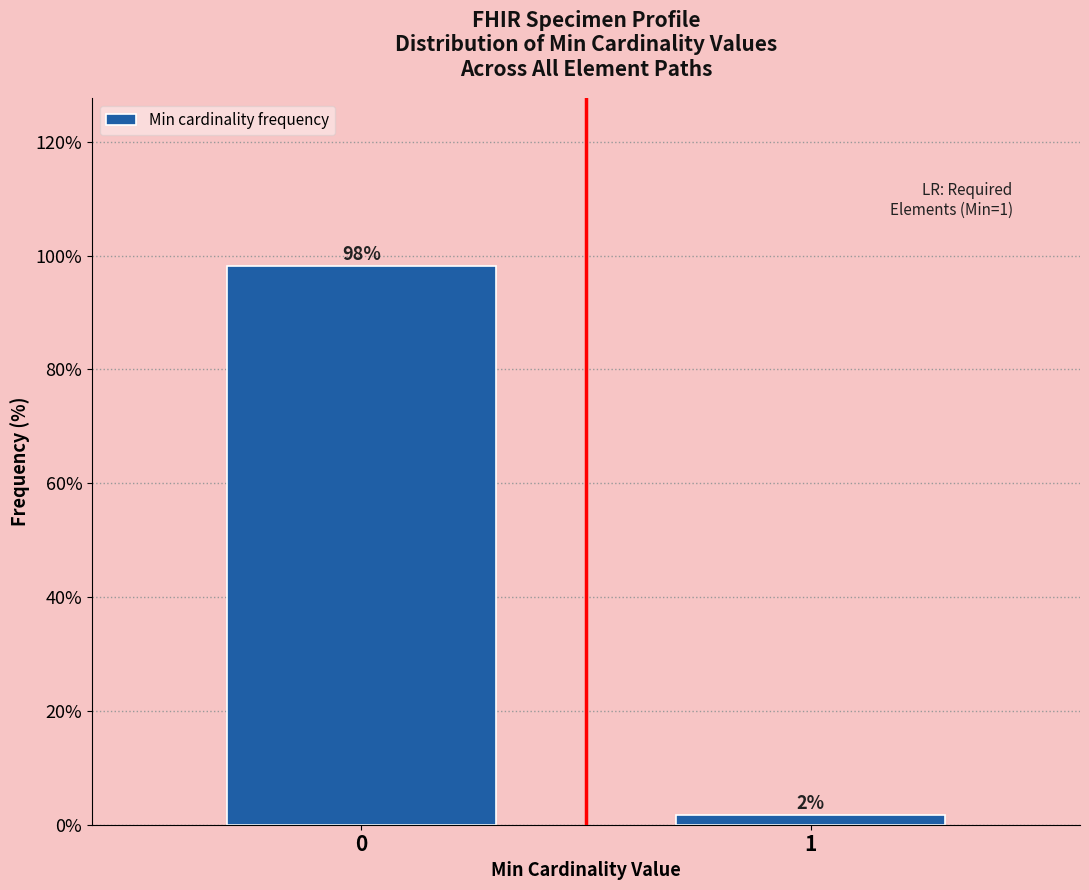

What is the maximum value shown in the chart?

98.2